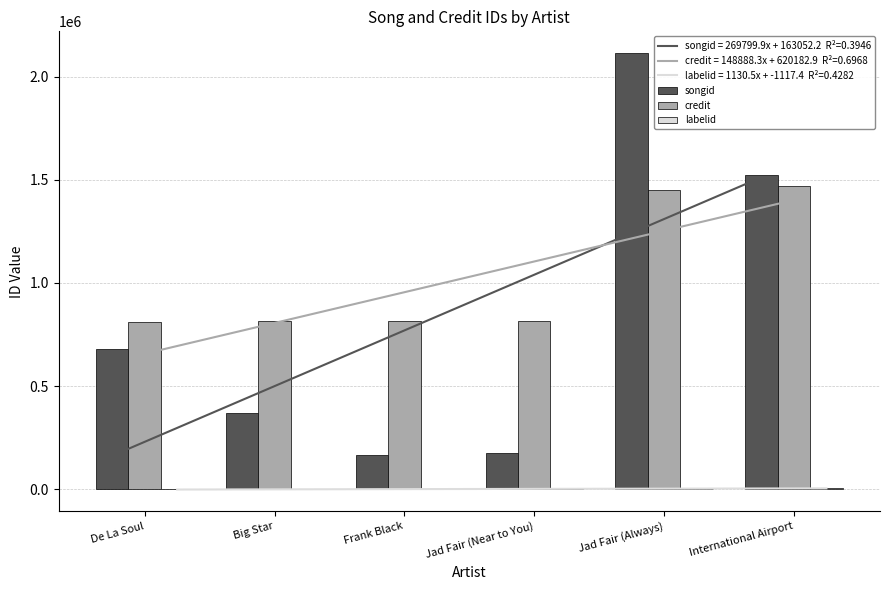

Where is labelid nearest to the value 3218?

Jad Fair (Always)